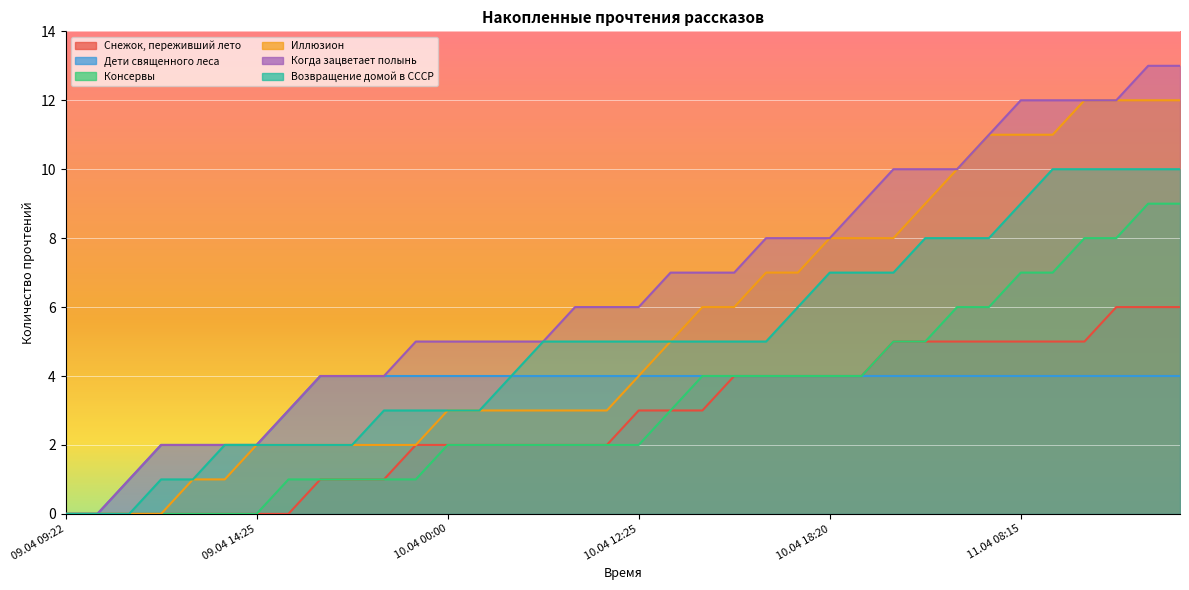

Reading left to right, what are all the values shown in this chart?

Снежок, переживший лето: 09.04 09:22=0	09.04 09:45=0	09.04 12:05=0	09.04 13:05=0	09.04 13:30=0	09.04 14:10=0	09.04 14:25=0	09.04 14:55=0	09.04 17:05=1	09.04 17:20=1	09.04 18:55=1	09.04 23:20=2	10.04 00:00=2	10.04 04:40=2	10.04 07:20=2	10.04 08:20=2	10.04 09:40=2	10.04 11:55=2	10.04 12:25=3	10.04 13:15=3	10.04 14:55=3	10.04 15:05=4	10.04 16:05=4	10.04 17:25=4	10.04 18:20=4	10.04 18:25=4	10.04 19:05=5	10.04 21:25=5	11.04 02:00=5	11.04 06:15=5	11.04 08:15=5	11.04 12:05=5	11.04 13:05=5	11.04 14:05=6	11.04 16:15=6	11.04 18:10=6
Дети священного леса: 09.04 09:22=0	09.04 09:45=0	09.04 12:05=1	09.04 13:05=2	09.04 13:30=2	09.04 14:10=2	09.04 14:25=2	09.04 14:55=3	09.04 17:05=4	09.04 17:20=4	09.04 18:55=4	09.04 23:20=4	10.04 00:00=4	10.04 04:40=4	10.04 07:20=4	10.04 08:20=4	10.04 09:40=4	10.04 11:55=4	10.04 12:25=4	10.04 13:15=4	10.04 14:55=4	10.04 15:05=4	10.04 16:05=4	10.04 17:25=4	10.04 18:20=4	10.04 18:25=4	10.04 19:05=4	10.04 21:25=4	11.04 02:00=4	11.04 06:15=4	11.04 08:15=4	11.04 12:05=4	11.04 13:05=4	11.04 14:05=4	11.04 16:15=4	11.04 18:10=4
Консервы: 09.04 09:22=0	09.04 09:45=0	09.04 12:05=0	09.04 13:05=0	09.04 13:30=0	09.04 14:10=0	09.04 14:25=0	09.04 14:55=1	09.04 17:05=1	09.04 17:20=1	09.04 18:55=1	09.04 23:20=1	10.04 00:00=2	10.04 04:40=2	10.04 07:20=2	10.04 08:20=2	10.04 09:40=2	10.04 11:55=2	10.04 12:25=2	10.04 13:15=3	10.04 14:55=4	10.04 15:05=4	10.04 16:05=4	10.04 17:25=4	10.04 18:20=4	10.04 18:25=4	10.04 19:05=5	10.04 21:25=5	11.04 02:00=6	11.04 06:15=6	11.04 08:15=7	11.04 12:05=7	11.04 13:05=8	11.04 14:05=8	11.04 16:15=9	11.04 18:10=9
Иллюзион: 09.04 09:22=0	09.04 09:45=0	09.04 12:05=0	09.04 13:05=0	09.04 13:30=1	09.04 14:10=1	09.04 14:25=2	09.04 14:55=2	09.04 17:05=2	09.04 17:20=2	09.04 18:55=2	09.04 23:20=2	10.04 00:00=3	10.04 04:40=3	10.04 07:20=3	10.04 08:20=3	10.04 09:40=3	10.04 11:55=3	10.04 12:25=4	10.04 13:15=5	10.04 14:55=6	10.04 15:05=6	10.04 16:05=7	10.04 17:25=7	10.04 18:20=8	10.04 18:25=8	10.04 19:05=8	10.04 21:25=9	11.04 02:00=10	11.04 06:15=11	11.04 08:15=11	11.04 12:05=11	11.04 13:05=12	11.04 14:05=12	11.04 16:15=12	11.04 18:10=12
Когда зацветает полынь: 09.04 09:22=0	09.04 09:45=0	09.04 12:05=1	09.04 13:05=2	09.04 13:30=2	09.04 14:10=2	09.04 14:25=2	09.04 14:55=3	09.04 17:05=4	09.04 17:20=4	09.04 18:55=4	09.04 23:20=5	10.04 00:00=5	10.04 04:40=5	10.04 07:20=5	10.04 08:20=5	10.04 09:40=6	10.04 11:55=6	10.04 12:25=6	10.04 13:15=7	10.04 14:55=7	10.04 15:05=7	10.04 16:05=8	10.04 17:25=8	10.04 18:20=8	10.04 18:25=9	10.04 19:05=10	10.04 21:25=10	11.04 02:00=10	11.04 06:15=11	11.04 08:15=12	11.04 12:05=12	11.04 13:05=12	11.04 14:05=12	11.04 16:15=13	11.04 18:10=13
Возвращение домой в СССР: 09.04 09:22=0	09.04 09:45=0	09.04 12:05=0	09.04 13:05=1	09.04 13:30=1	09.04 14:10=2	09.04 14:25=2	09.04 14:55=2	09.04 17:05=2	09.04 17:20=2	09.04 18:55=3	09.04 23:20=3	10.04 00:00=3	10.04 04:40=3	10.04 07:20=4	10.04 08:20=5	10.04 09:40=5	10.04 11:55=5	10.04 12:25=5	10.04 13:15=5	10.04 14:55=5	10.04 15:05=5	10.04 16:05=5	10.04 17:25=6	10.04 18:20=7	10.04 18:25=7	10.04 19:05=7	10.04 21:25=8	11.04 02:00=8	11.04 06:15=8	11.04 08:15=9	11.04 12:05=10	11.04 13:05=10	11.04 14:05=10	11.04 16:15=10	11.04 18:10=10